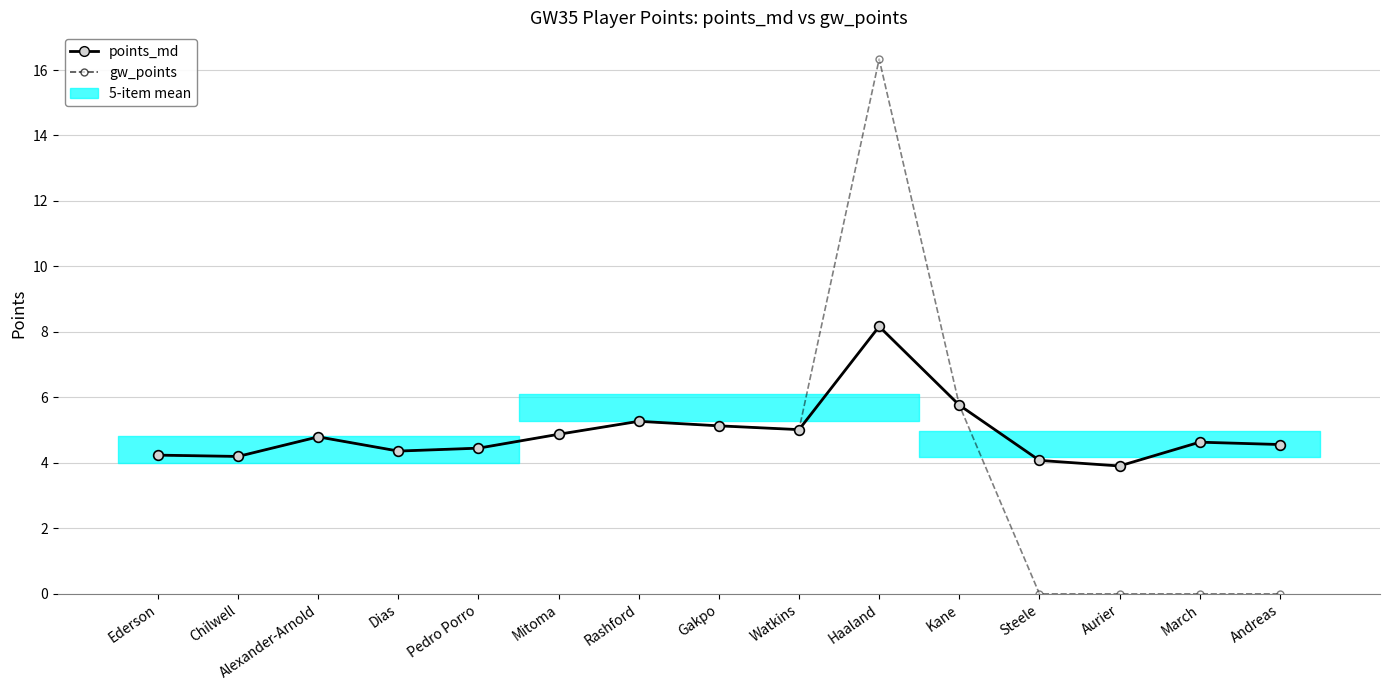

Where is the first local minimum for points_md?

Chilwell